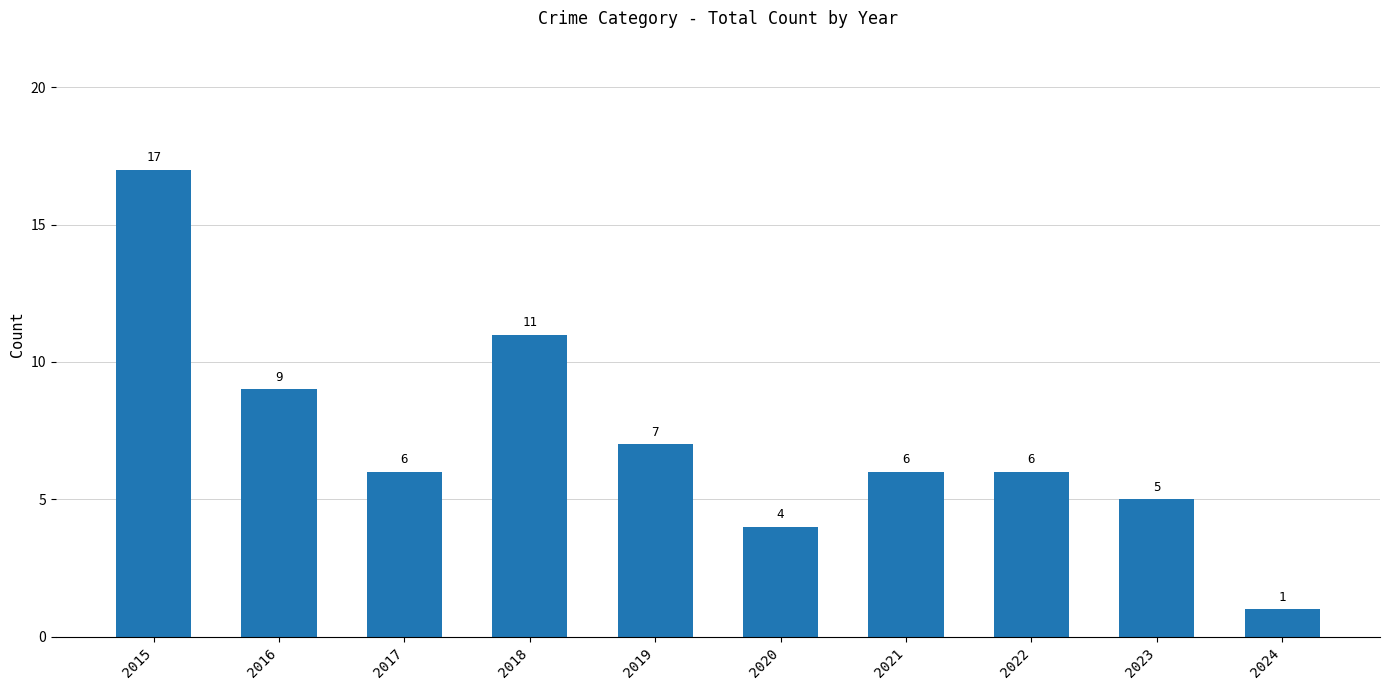

What is the ratio of the value at 2020 to the value at 2016?

0.4